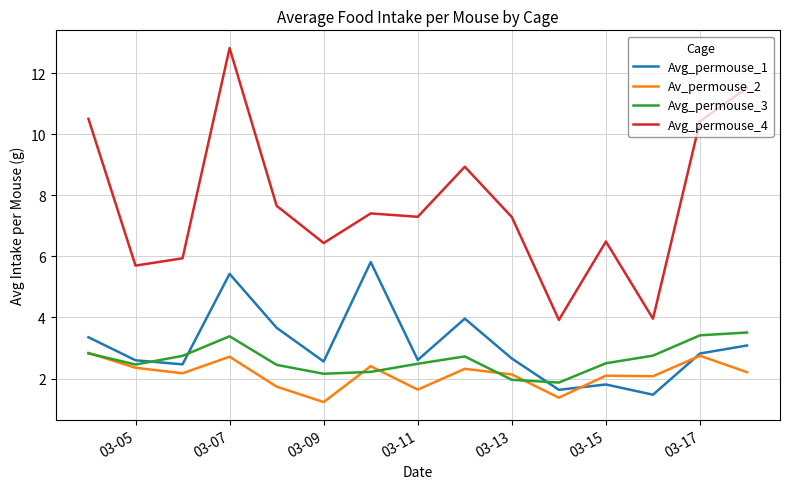

What is the minimum value for Avg_permouse_4?

3.9